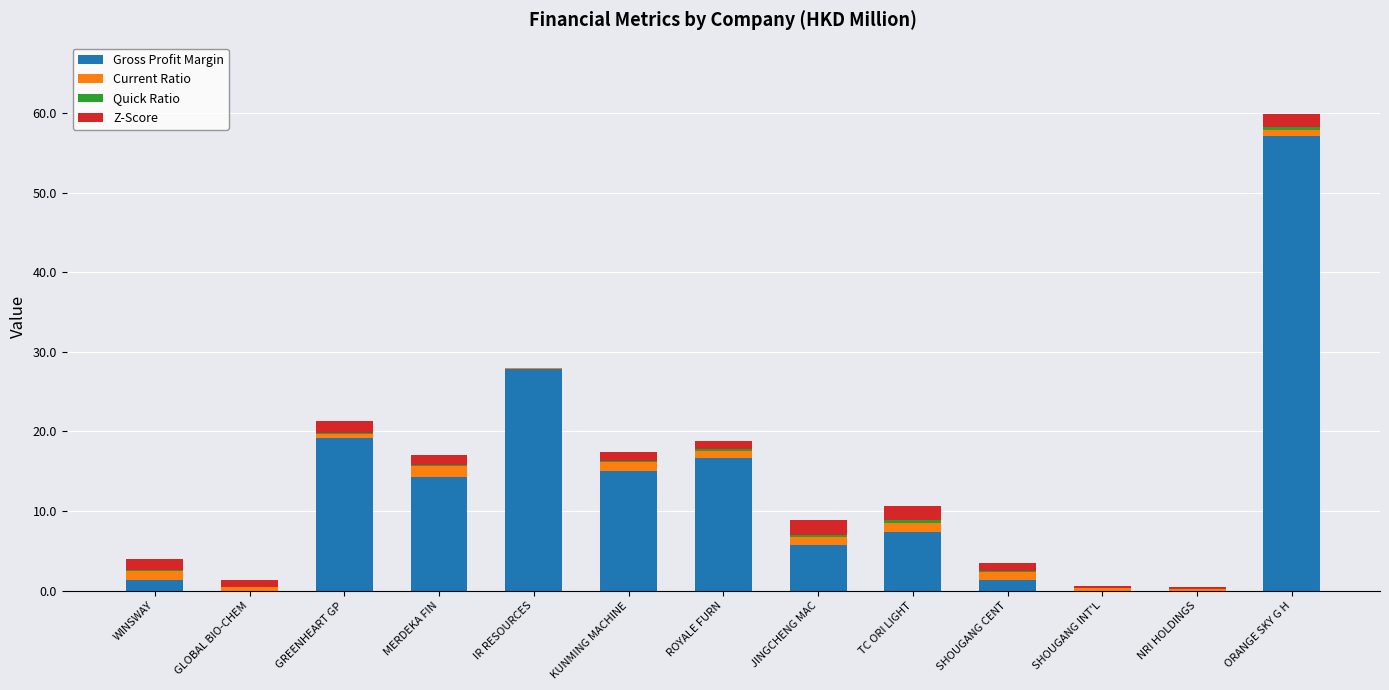

True or false: Gross Profit Margin has a value of 0.0 at GLOBAL BIO-CHEM.

True